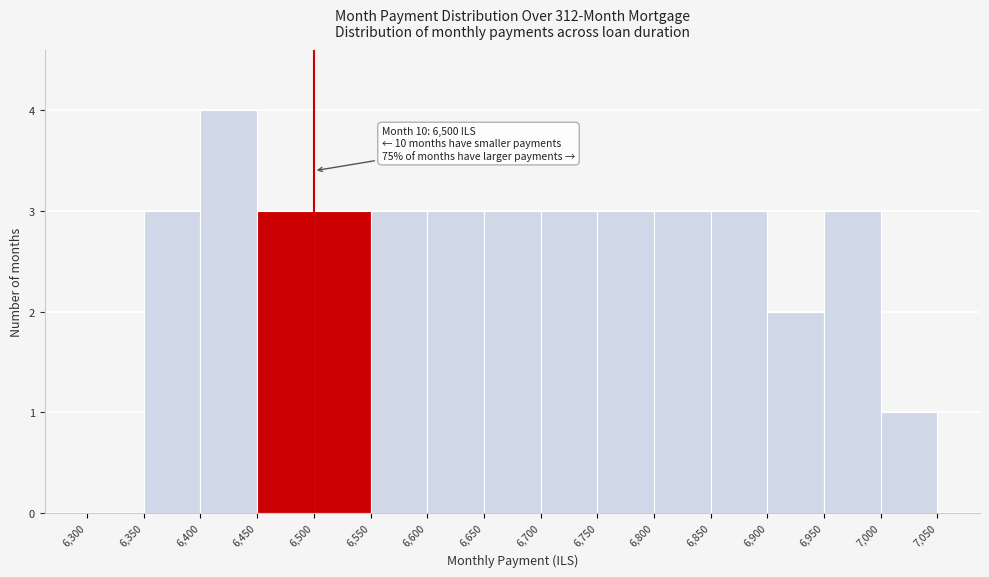

Over which range of the x-axis is the bar tallest?

6,400 to 6,450